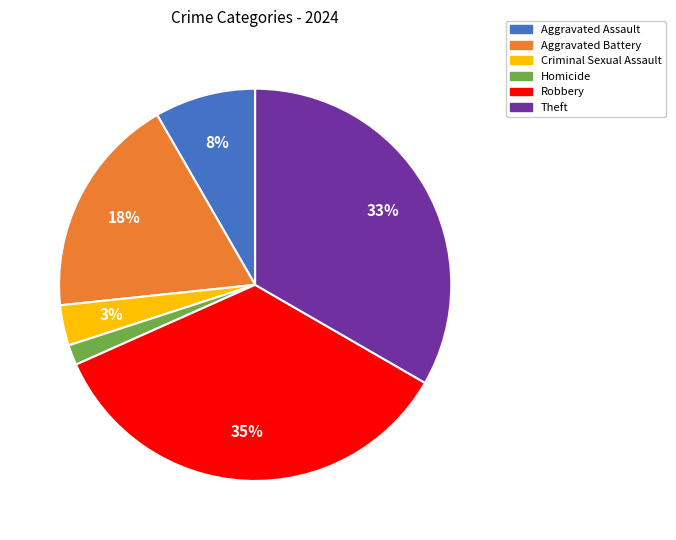

Count the number of slices in the pie.

6